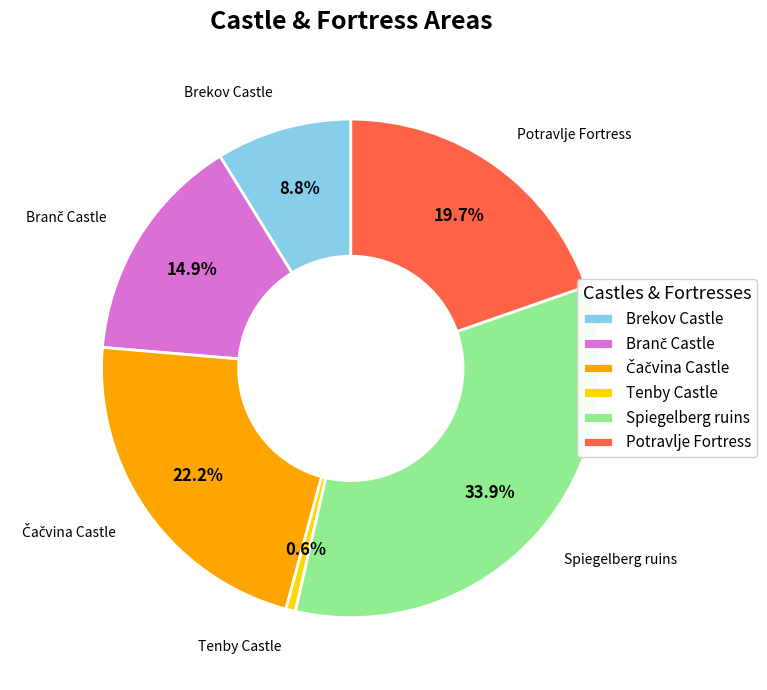

Is Spiegelberg ruins the majority of the pie?

No